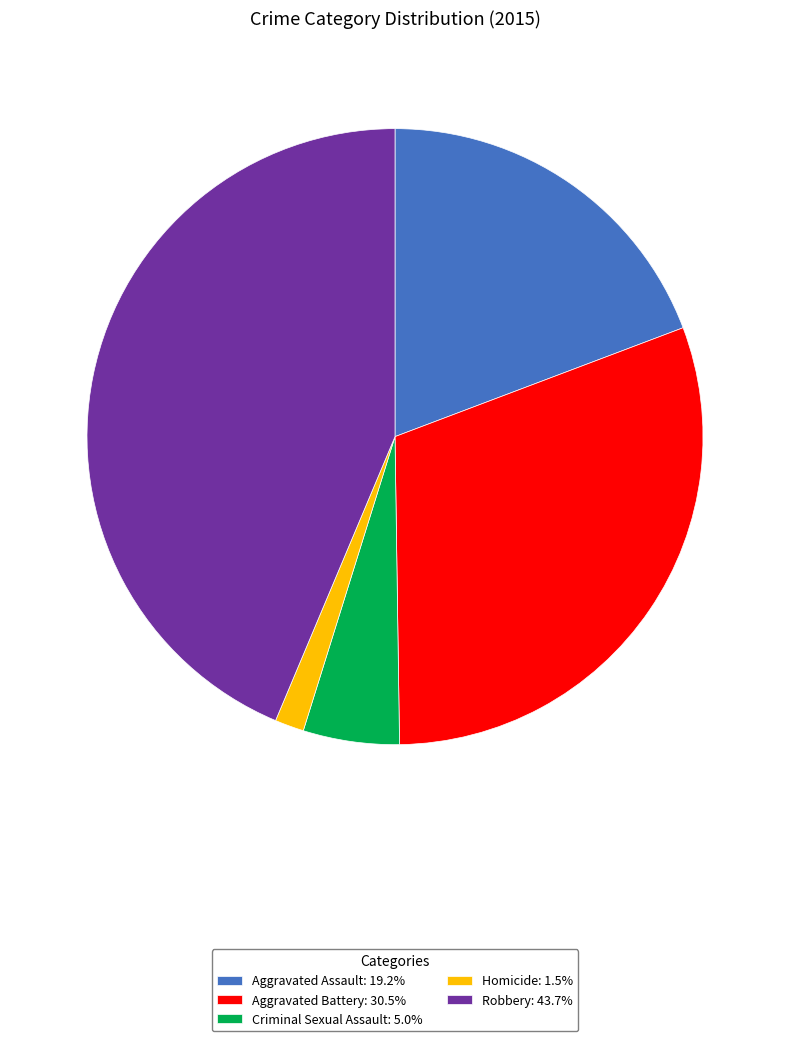

Is the sum of Criminal Sexual Assault: 5.0% and Robbery: 43.7% greater than half?

No